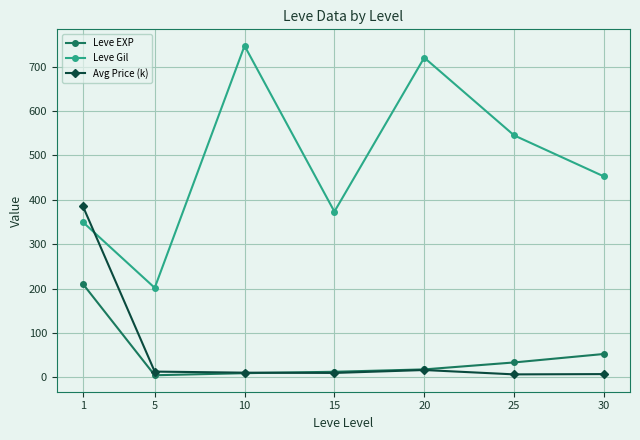

How many values in the Leve Gil series are below 452?

3